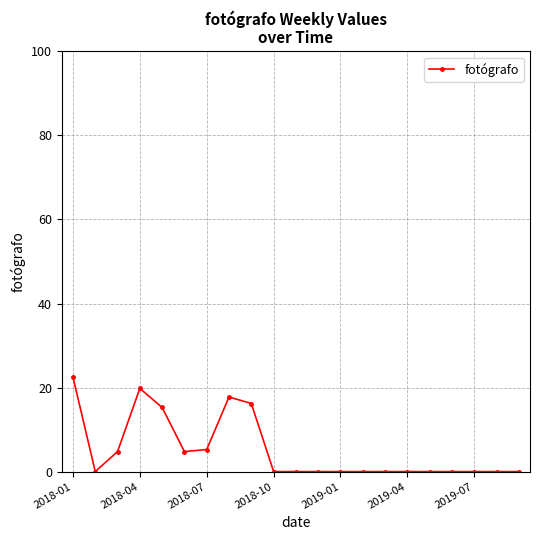

How many distinct data groups are displayed?

1